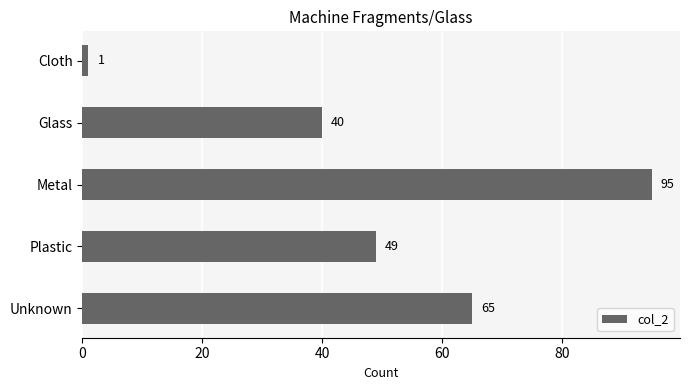

True or false: the data shows 59 at Metal.

False